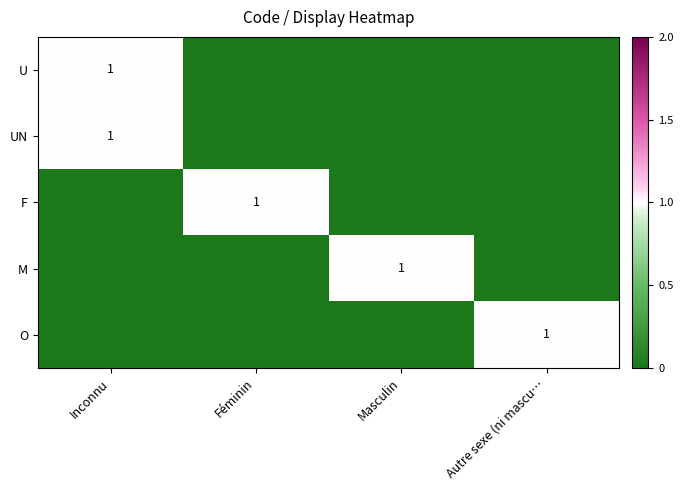

What is the difference between the highest and lowest values at Masculin?

1